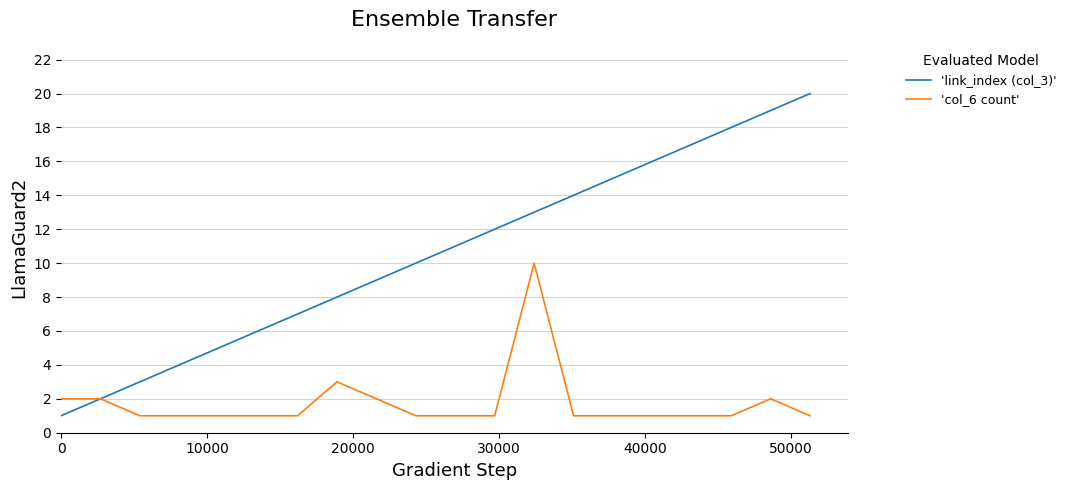

Which series has the largest total across all categories?

'link_index (col_3)'